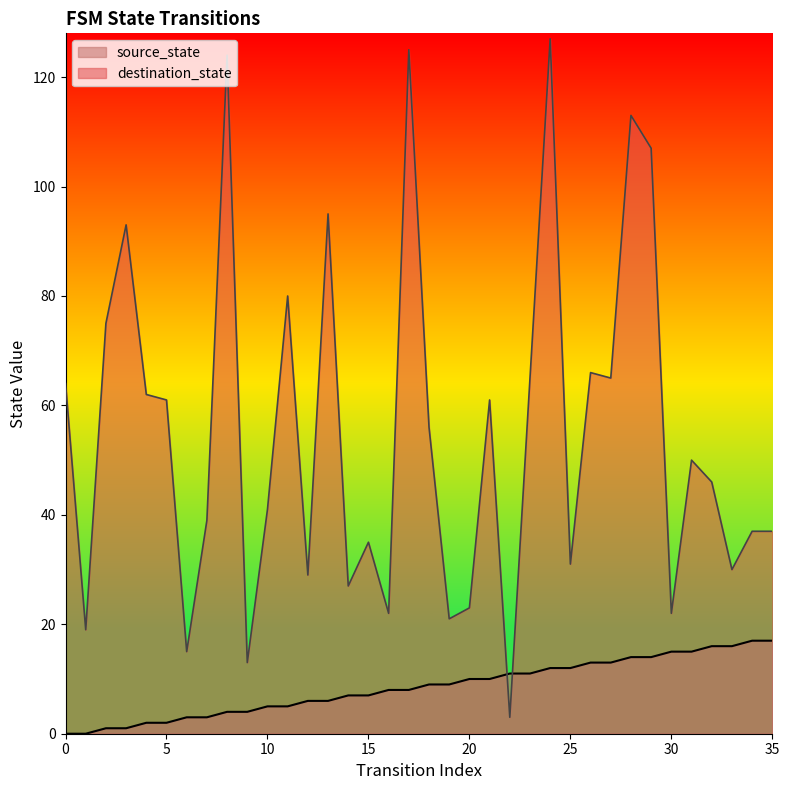

Where is the first local minimum for destination_state?

1